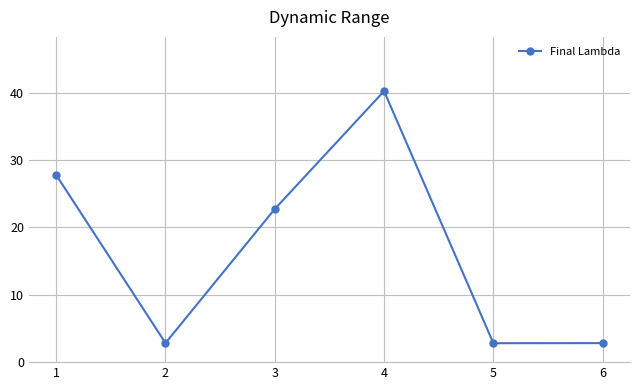

What is the change in value from 2 to 4?

+37.4